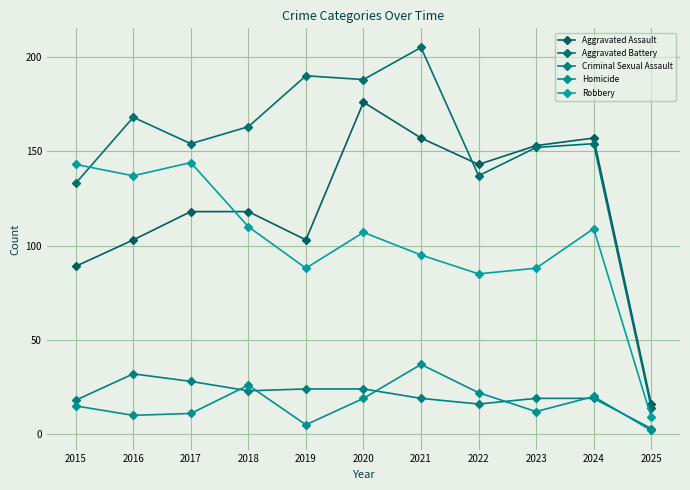

The Homicide series shows 4 at 2020. True or false?

False